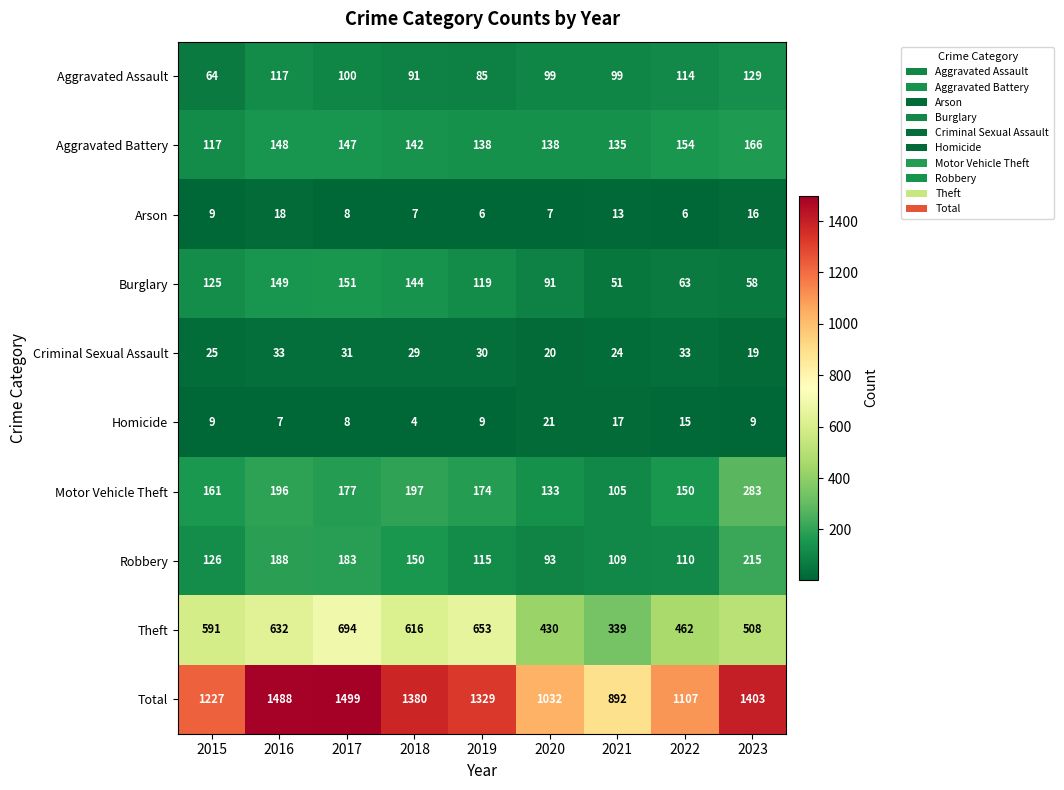

What is the difference between the maximum and minimum values in the Motor Vehicle Theft series?

178